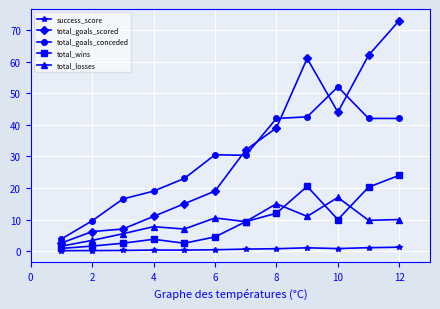

Rank the series by their maximum value, from highest to lowest.

total_goals_scored, total_goals_conceded, total_wins, total_losses, success_score